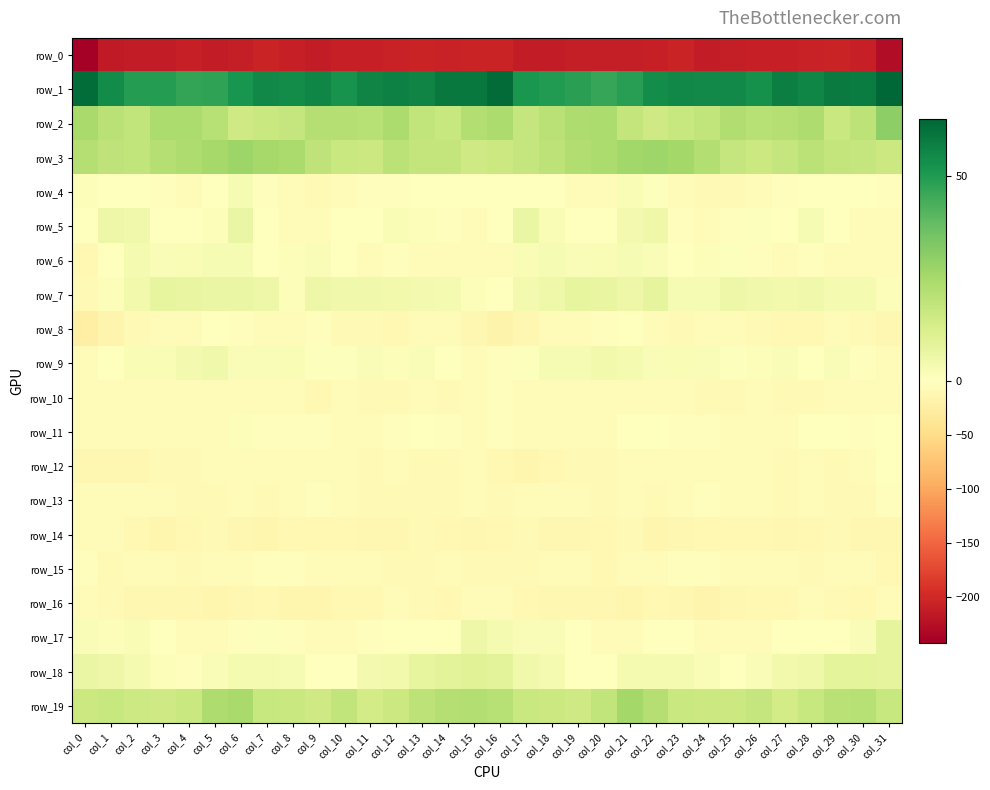

The row_7 series shows 7.6 at col_12. True or false?

False